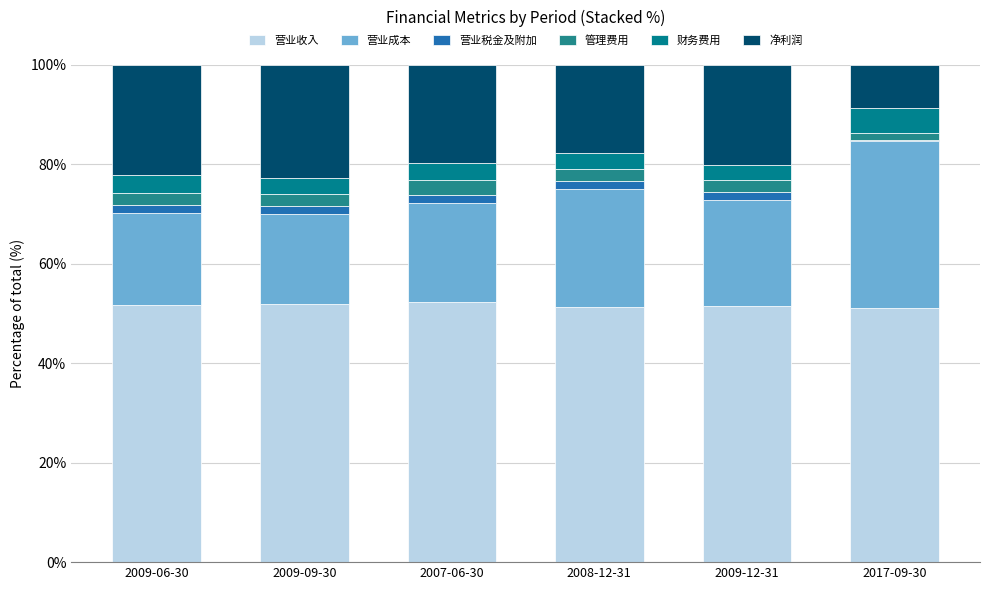

How many data points does each series have?

6